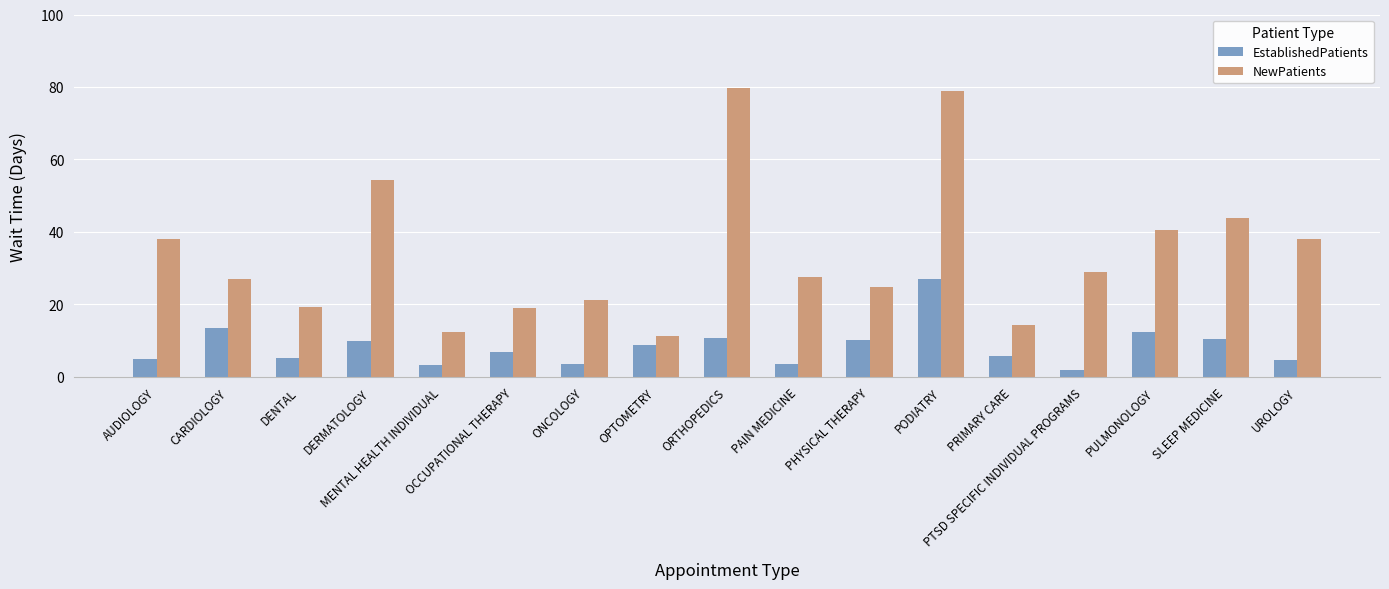

What is the maximum value for NewPatients?

79.8